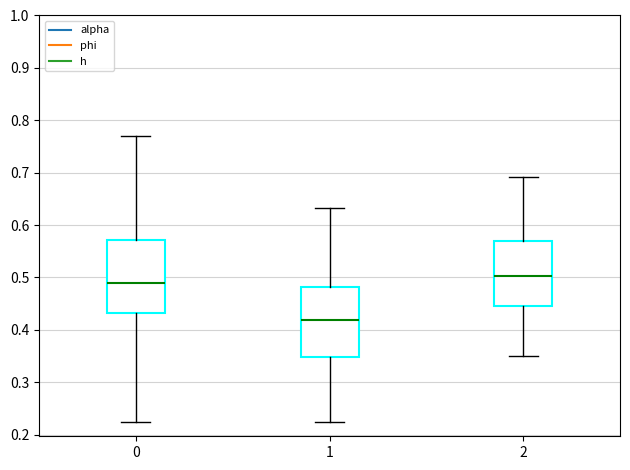

Which box has the lowest median line?

1